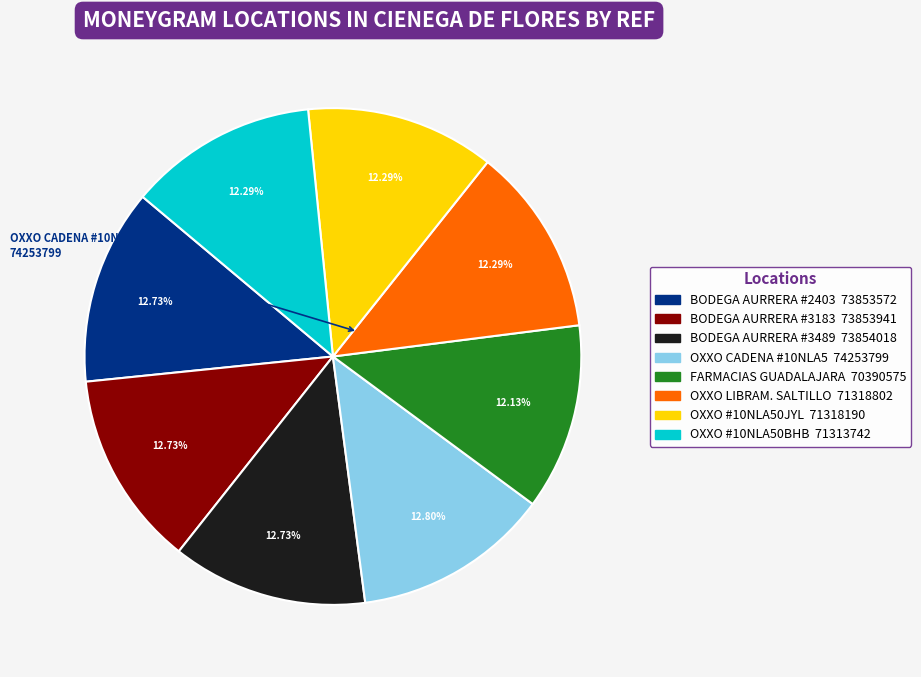

Approximately how many times larger is the value at BODEGA AURRERA #3489 compared to BODEGA AURRERA #2403?

1.0